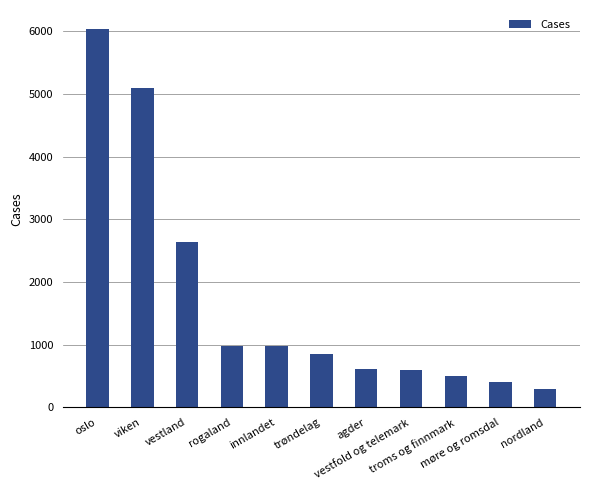

What is the sum of the values at innlandet and agder?

1597